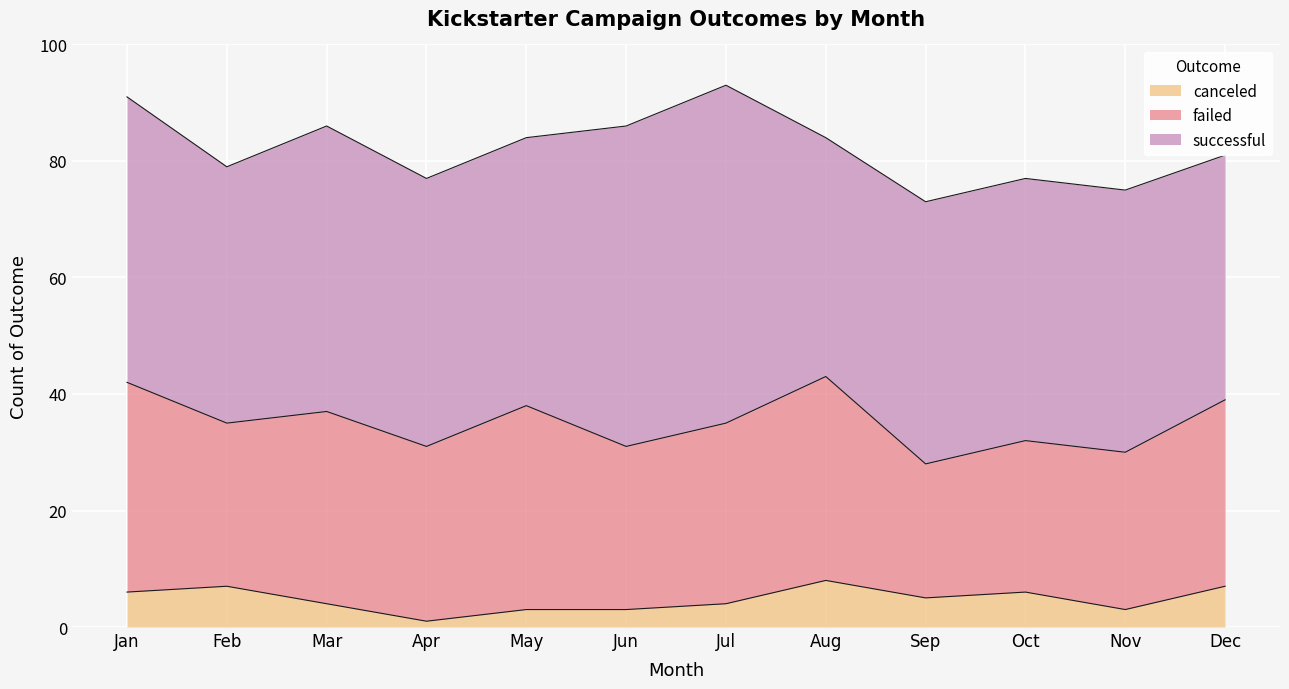

True or false: canceled and failed cross at least once.

False